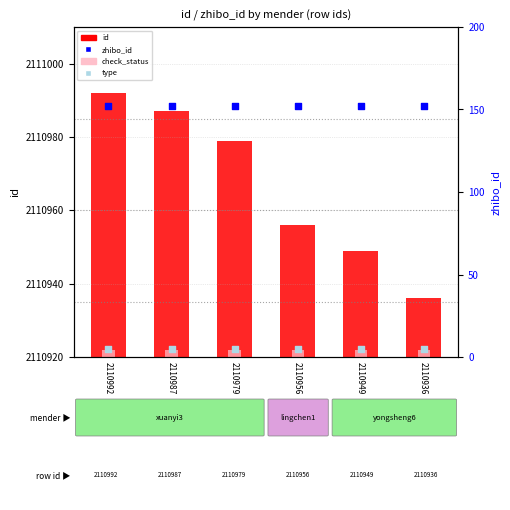

Which series reaches the minimum Y coordinate?

check_status